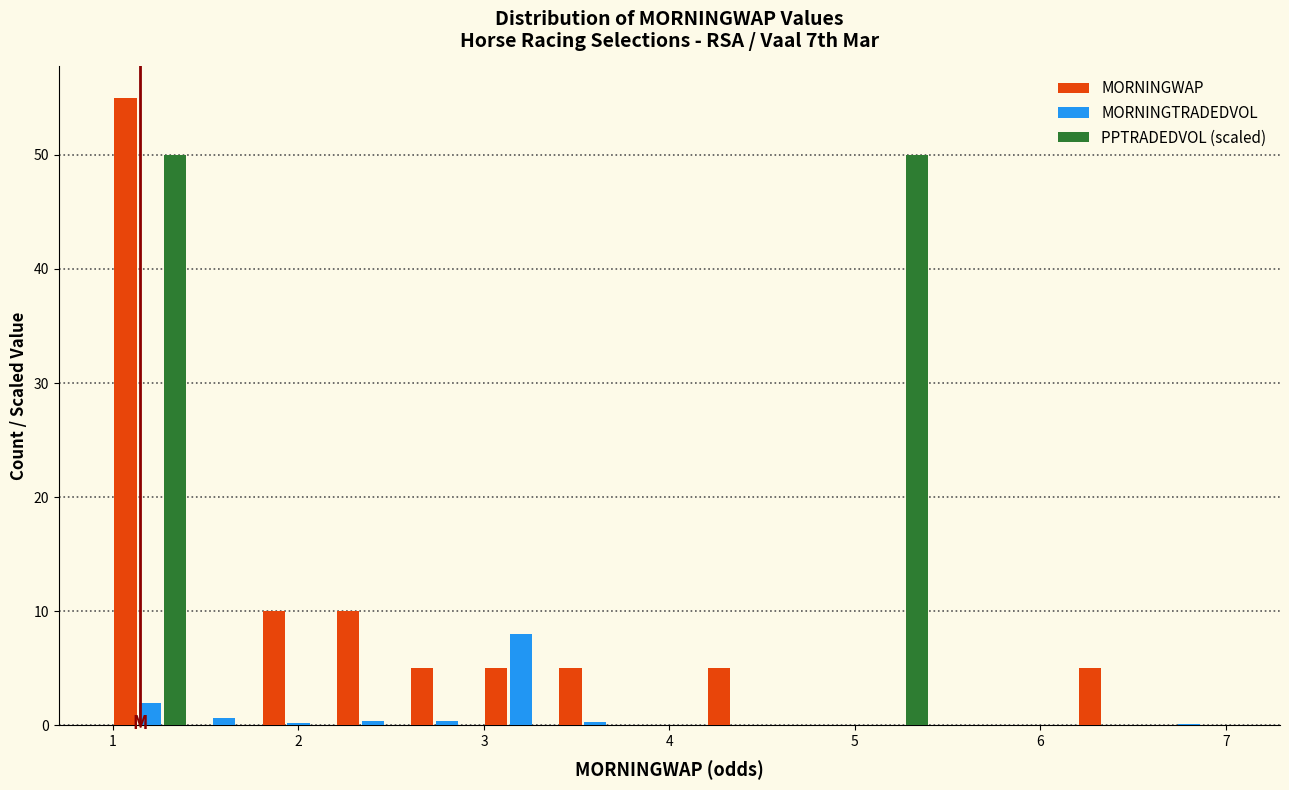

Reading left to right, list every range on the x-axis with the height of the bar of each series over it. The values are not printed on the chart, so give them approximately, as read against the axis.

1.0 to 1.4: MORNINGWAP=55	MORNINGTRADEDVOL=2	PPTRADEDVOL (scaled)=50
1.4 to 1.8: MORNINGWAP=0	MORNINGTRADEDVOL=under 1	PPTRADEDVOL (scaled)=0
1.8 to 2.2: MORNINGWAP=10	MORNINGTRADEDVOL=under 1	PPTRADEDVOL (scaled)=0
2.2 to 2.6: MORNINGWAP=10	MORNINGTRADEDVOL=under 1	PPTRADEDVOL (scaled)=0
2.6 to 3.0: MORNINGWAP=5	MORNINGTRADEDVOL=under 1	PPTRADEDVOL (scaled)=0
3.0 to 3.4: MORNINGWAP=5	MORNINGTRADEDVOL=8	PPTRADEDVOL (scaled)=0
3.4 to 3.8: MORNINGWAP=5	MORNINGTRADEDVOL=under 1	PPTRADEDVOL (scaled)=0
3.8 to 4.2: MORNINGWAP=0	MORNINGTRADEDVOL=0	PPTRADEDVOL (scaled)=0
4.2 to 4.6: MORNINGWAP=5	MORNINGTRADEDVOL=0	PPTRADEDVOL (scaled)=0
4.6 to 5.0: MORNINGWAP=0	MORNINGTRADEDVOL=0	PPTRADEDVOL (scaled)=0
5.0 to 5.4: MORNINGWAP=0	MORNINGTRADEDVOL=0	PPTRADEDVOL (scaled)=50
5.4 to 5.8: MORNINGWAP=0	MORNINGTRADEDVOL=0	PPTRADEDVOL (scaled)=0
5.8 to 6.2: MORNINGWAP=0	MORNINGTRADEDVOL=under 1	PPTRADEDVOL (scaled)=0
6.2 to 6.6: MORNINGWAP=5	MORNINGTRADEDVOL=0	PPTRADEDVOL (scaled)=0
6.6 to 7.0: MORNINGWAP=0	MORNINGTRADEDVOL=under 1	PPTRADEDVOL (scaled)=0